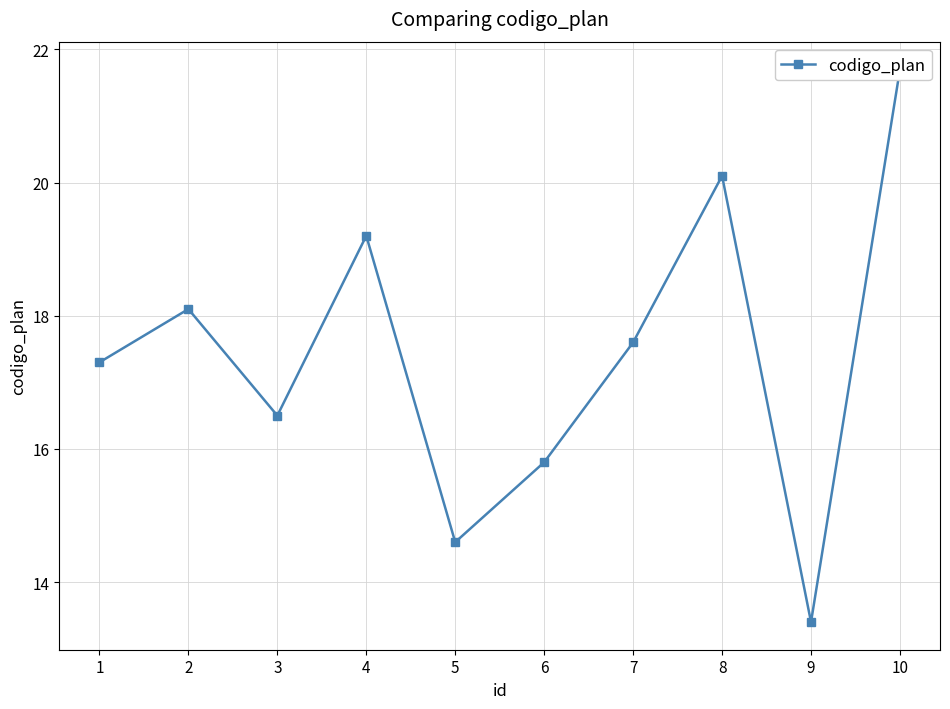

Where does the data first go above 17?

1